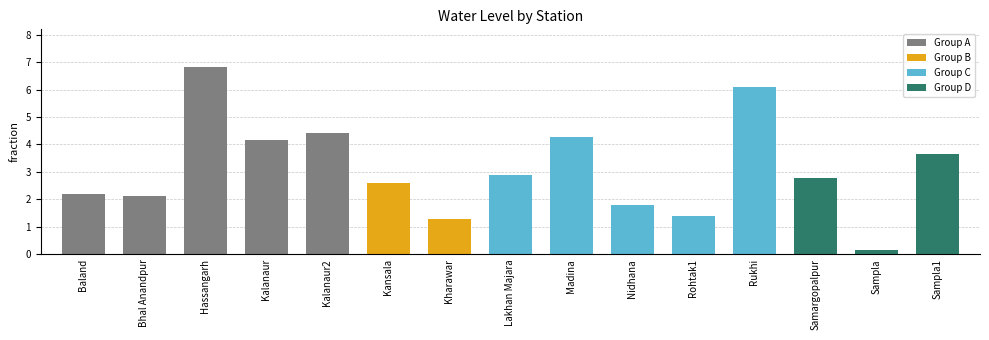

List the labels in order of value, smallest first.

Sampla, Kharawar, Rohtak1, Nidhana, Bhal Anandpur, Baland, Kansala, Samargopalpur, Lakhan Majara, Sampla1, Kalanaur, Madina, Kalanaur2, Rukhi, Hassangarh